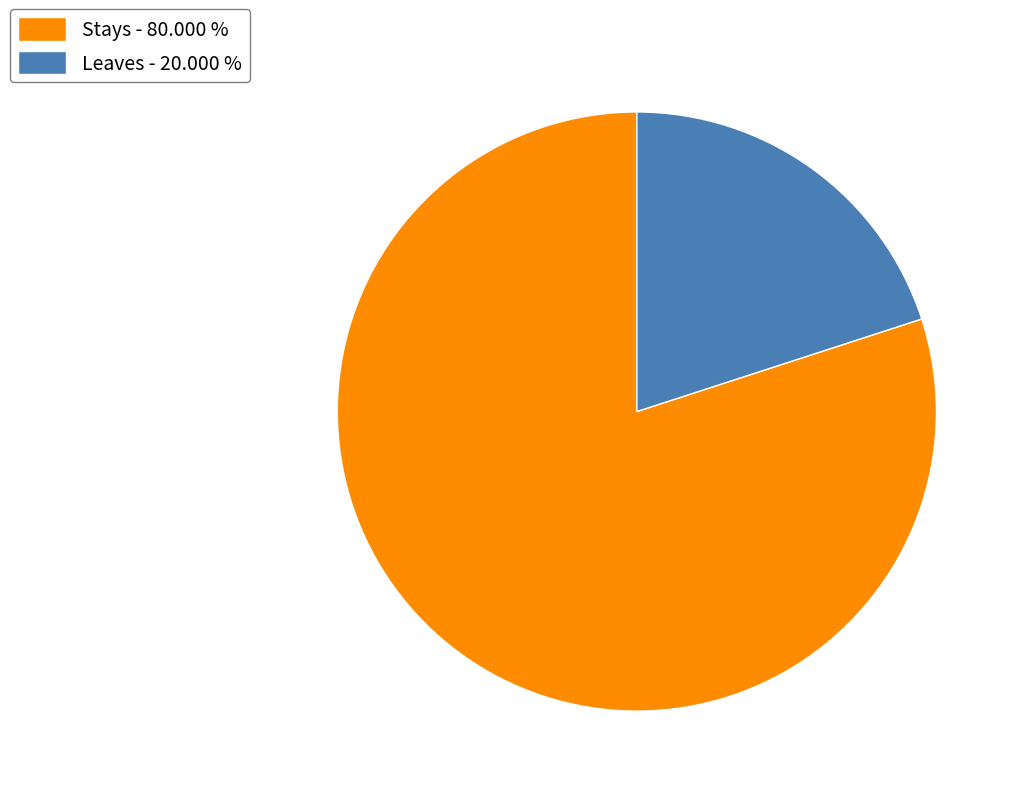

Approximately how many times larger is the value at Leaves compared to Stays?

0.3